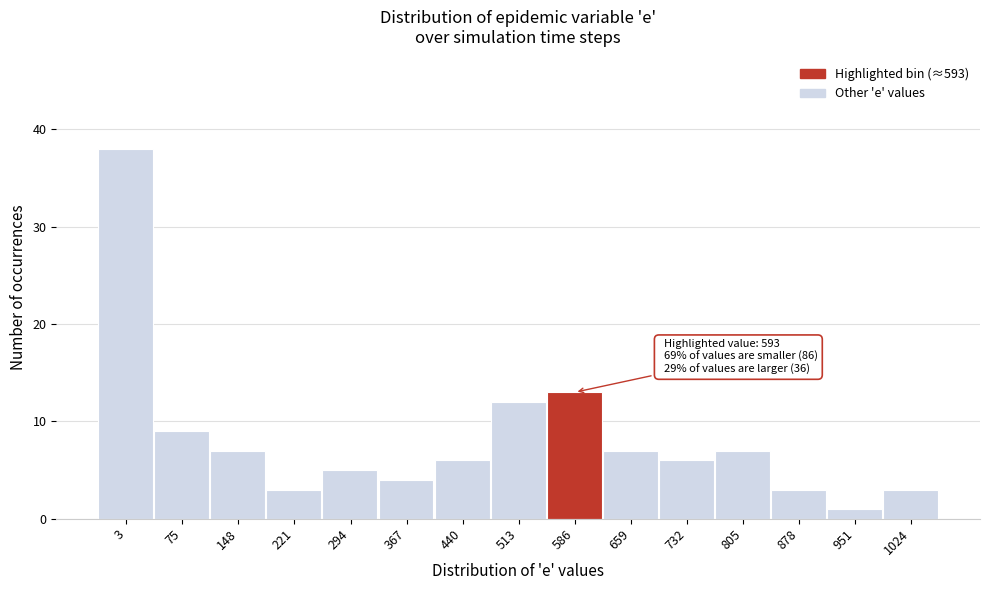

Reading left to right, list all the values displayed in this chart.

38	9	7	3	5	4	6	12	13	7	6	7	3	1	3